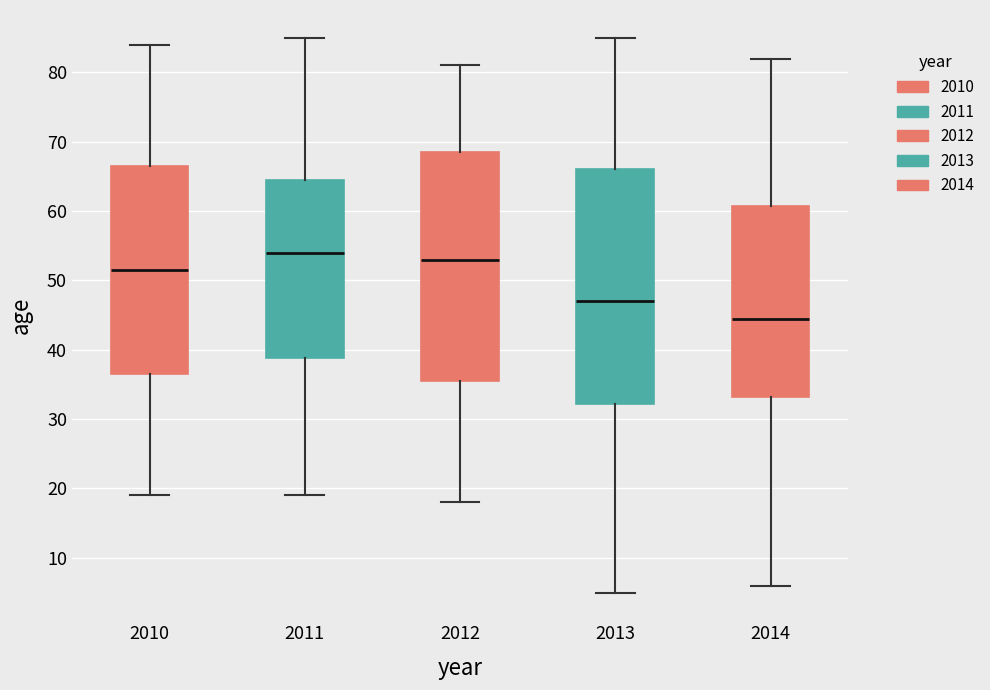

Reading left to right, read every box against the y-axis: the position of its median line, the range the box covers, and the ends of its whiskers. The values are not printed on the chart, so give them approximately, as read against the axis.

2010: median 52, box 37 to 67, whiskers 19 to 84
2011: median 54, box 39 to 65, whiskers 19 to 85
2012: median 53, box 36 to 69, whiskers 18 to 81
2013: median 47, box 32 to 66, whiskers 5 to 85
2014: median 45, box 33 to 61, whiskers 6 to 82